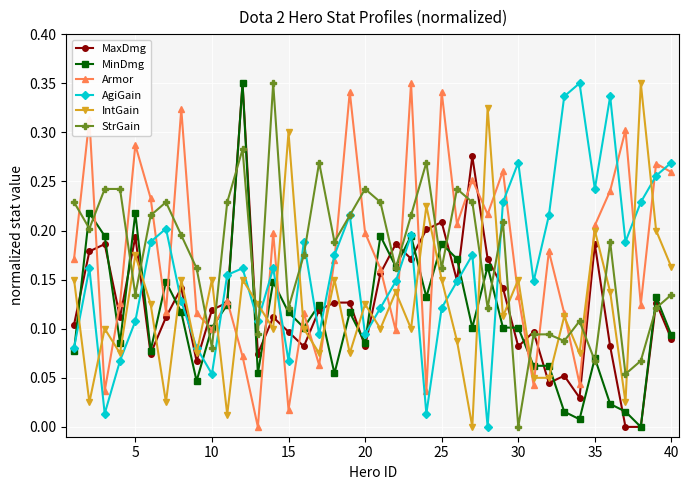

How many interior local valleys does the AgiGain series have?

11